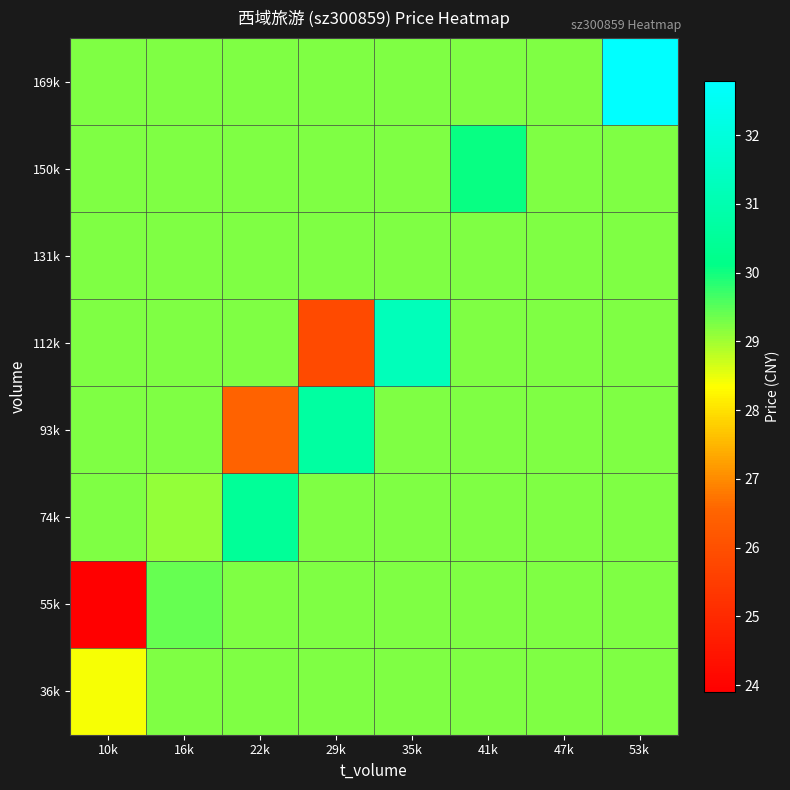

Reading left to right, transcribe all the data shown in this chart.

36k: 10k=28.4	16k=29.2	22k=29.2	29k=29.2	35k=29.2	41k=29.2	47k=29.2	53k=29.2
55k: 10k=23.9	16k=29.4	22k=29.2	29k=29.2	35k=29.2	41k=29.2	47k=29.2	53k=29.2
74k: 10k=29.2	16k=29.1	22k=30.5	29k=29.2	35k=29.2	41k=29.2	47k=29.2	53k=29.2
93k: 10k=29.2	16k=29.2	22k=26.5	29k=30.7	35k=29.2	41k=29.2	47k=29.2	53k=29.2
112k: 10k=29.2	16k=29.2	22k=29.2	29k=25.9	35k=31.3	41k=29.2	47k=29.2	53k=29.2
131k: 10k=29.2	16k=29.2	22k=29.2	29k=29.2	35k=29.2	41k=29.2	47k=29.2	53k=29.2
150k: 10k=29.2	16k=29.2	22k=29.2	29k=29.2	35k=29.2	41k=30.1	47k=29.2	53k=29.2
169k: 10k=29.2	16k=29.2	22k=29.2	29k=29.2	35k=29.2	41k=29.2	47k=29.2	53k=32.8